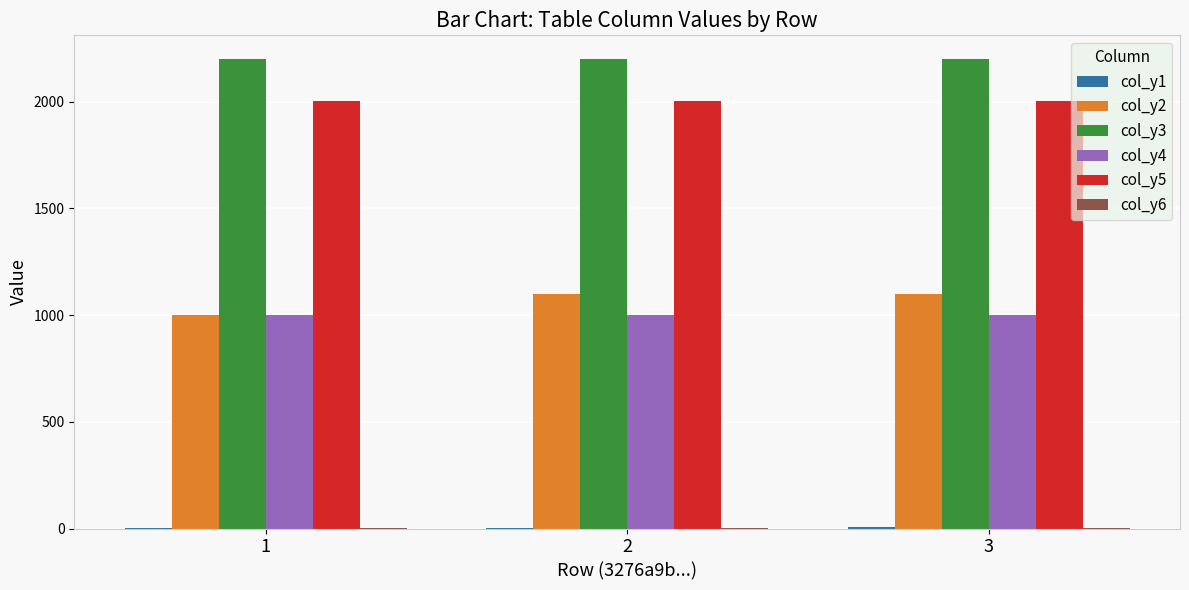

The value of col_y2 at 1 is 1001. True or false?

True